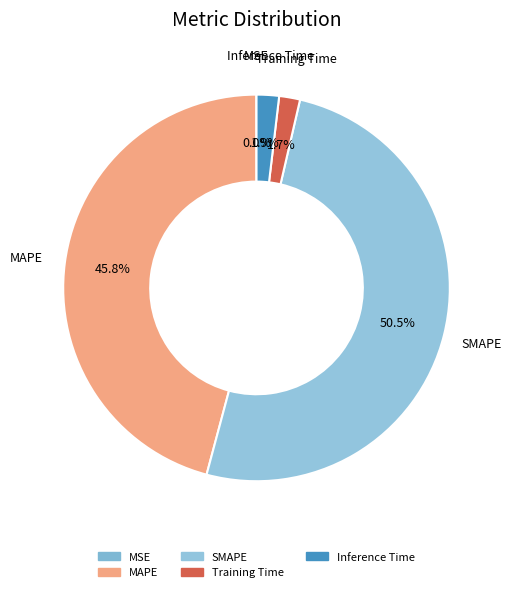

Do SMAPE and Training Time together represent more than half of the pie?

Yes